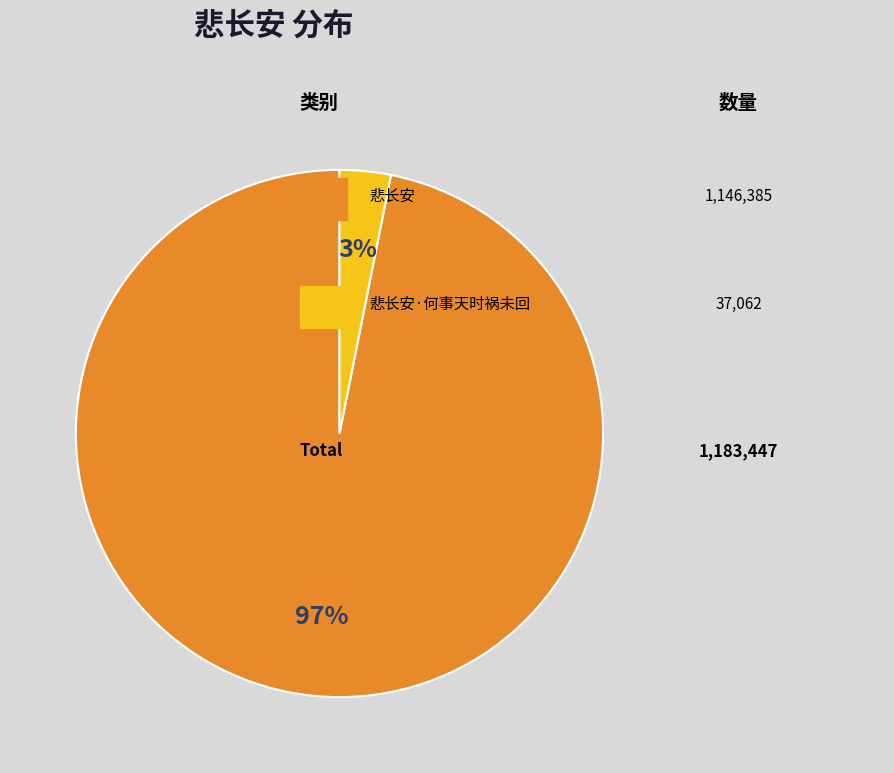

To the nearest percent, what is the average slice percentage?

50%